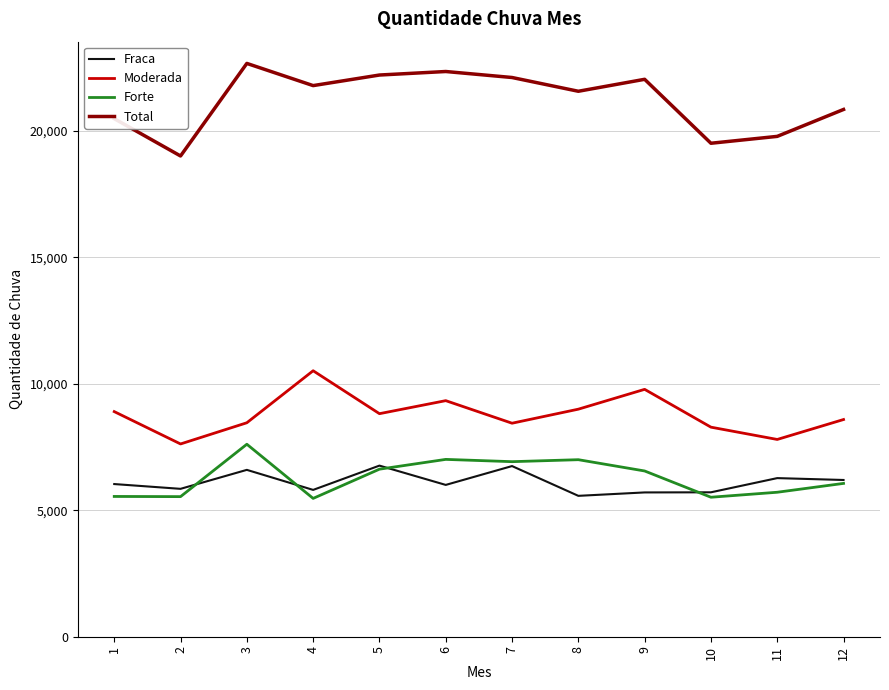

What is the total value across all series at 12?

41686